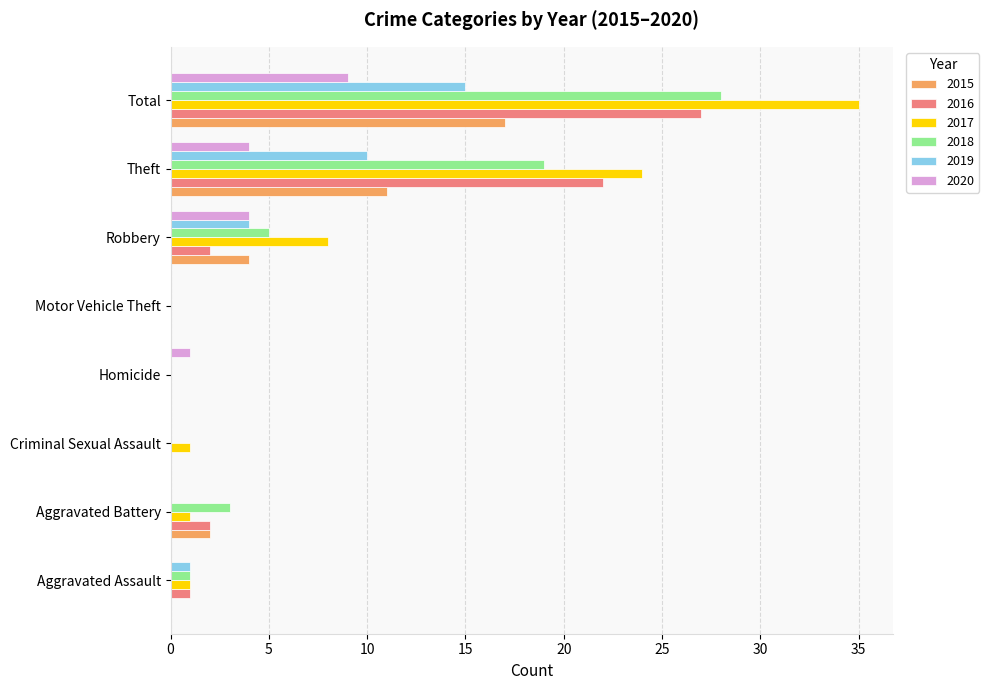

What are all the series names shown in the legend?

2015, 2016, 2017, 2018, 2019, 2020